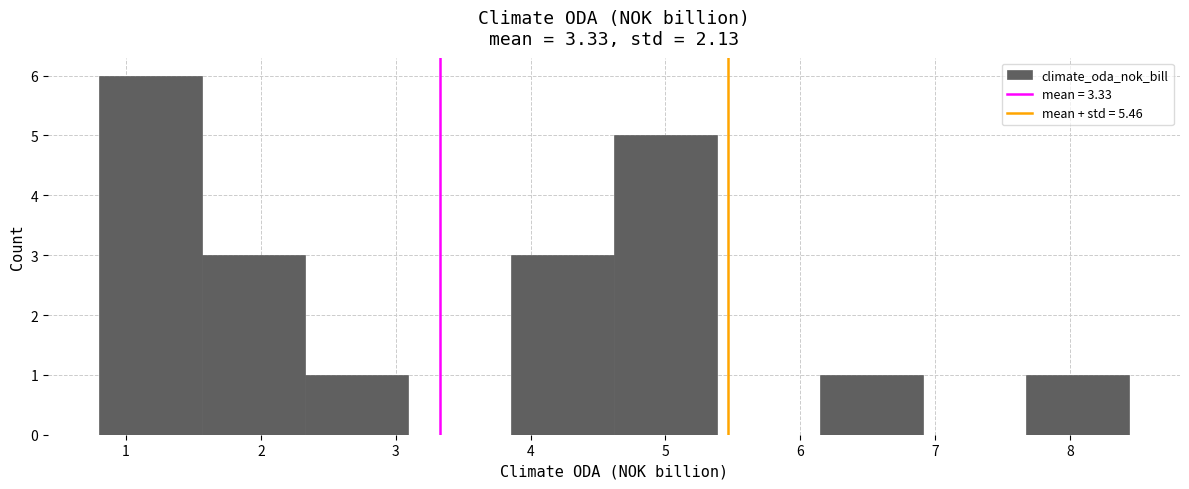

How tall is the bar that spans 6.1 to 6.9 on the x-axis? Neither the bar edges nor the heights are printed on the chart, so give them approximately, as read against the axes.

1